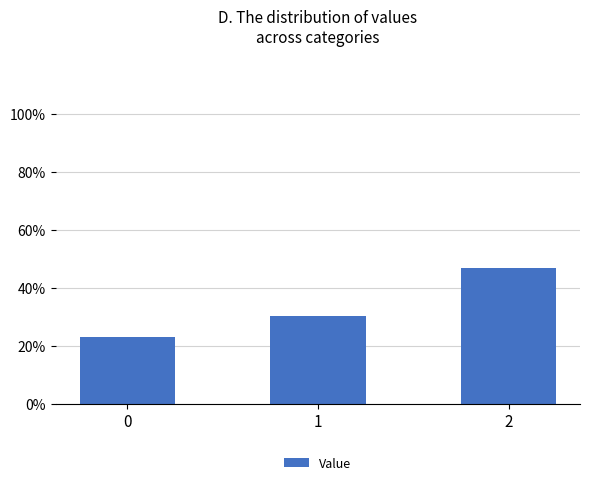

What is the sum of all values?

100.0